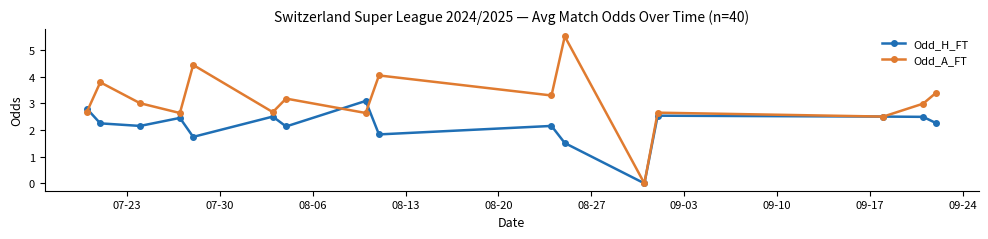

What is the greatest value displayed?

5.5